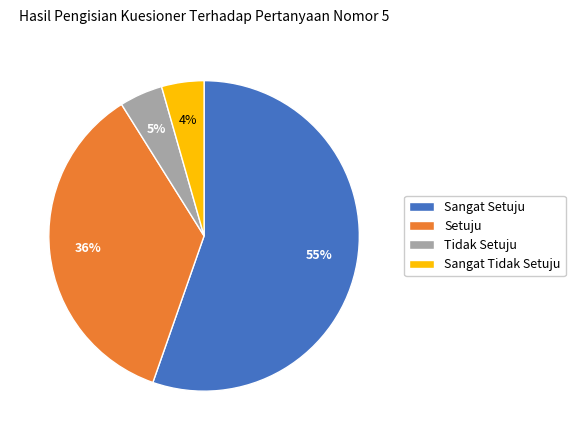

Is there a majority slice in this chart?

Yes